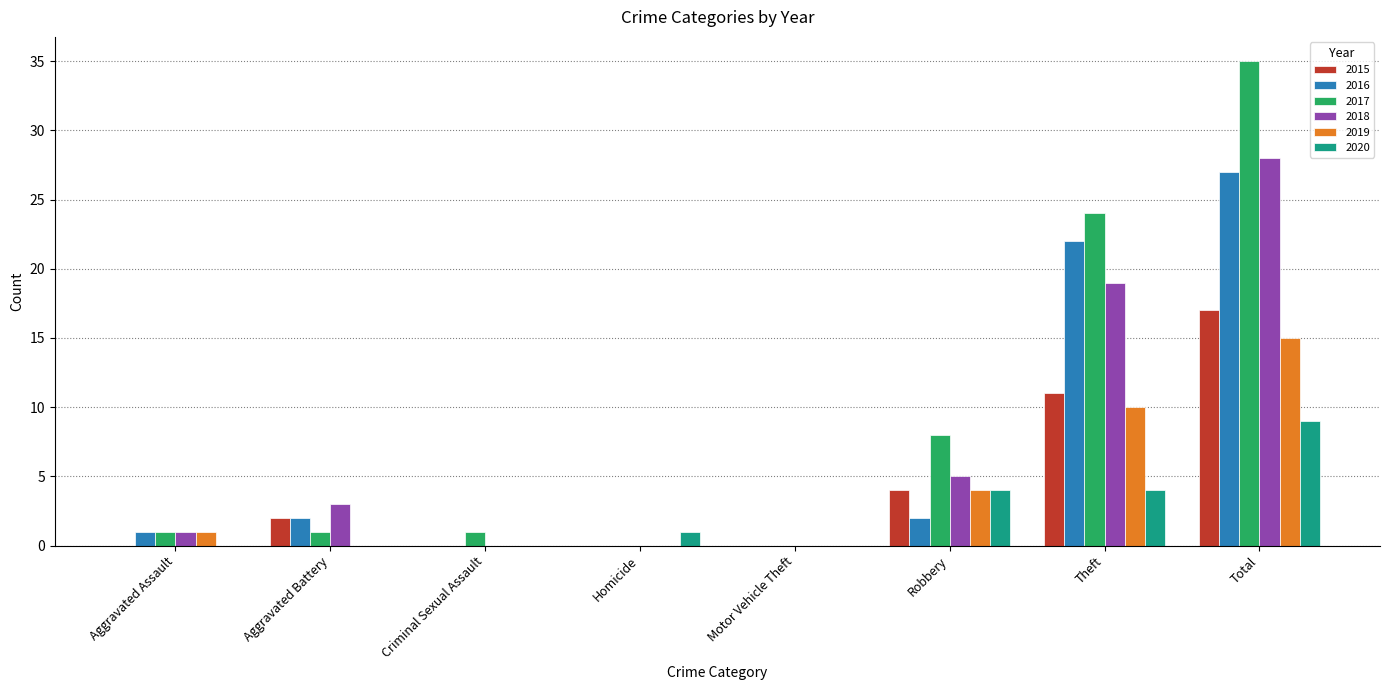

The 2019 series shows 0 at Criminal Sexual Assault. True or false?

True